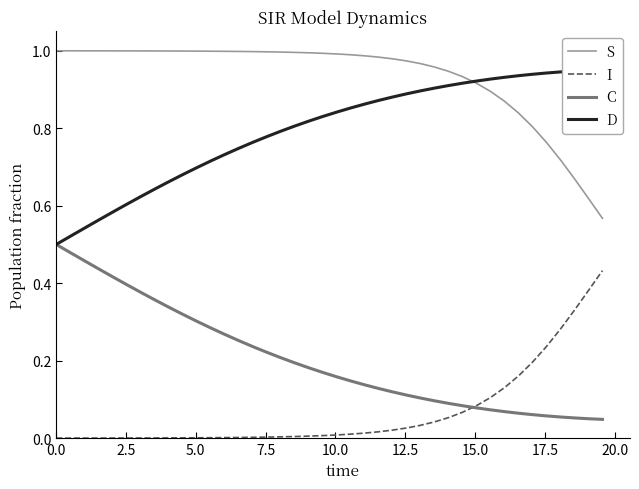

True or false: S and C cross at least once.

False